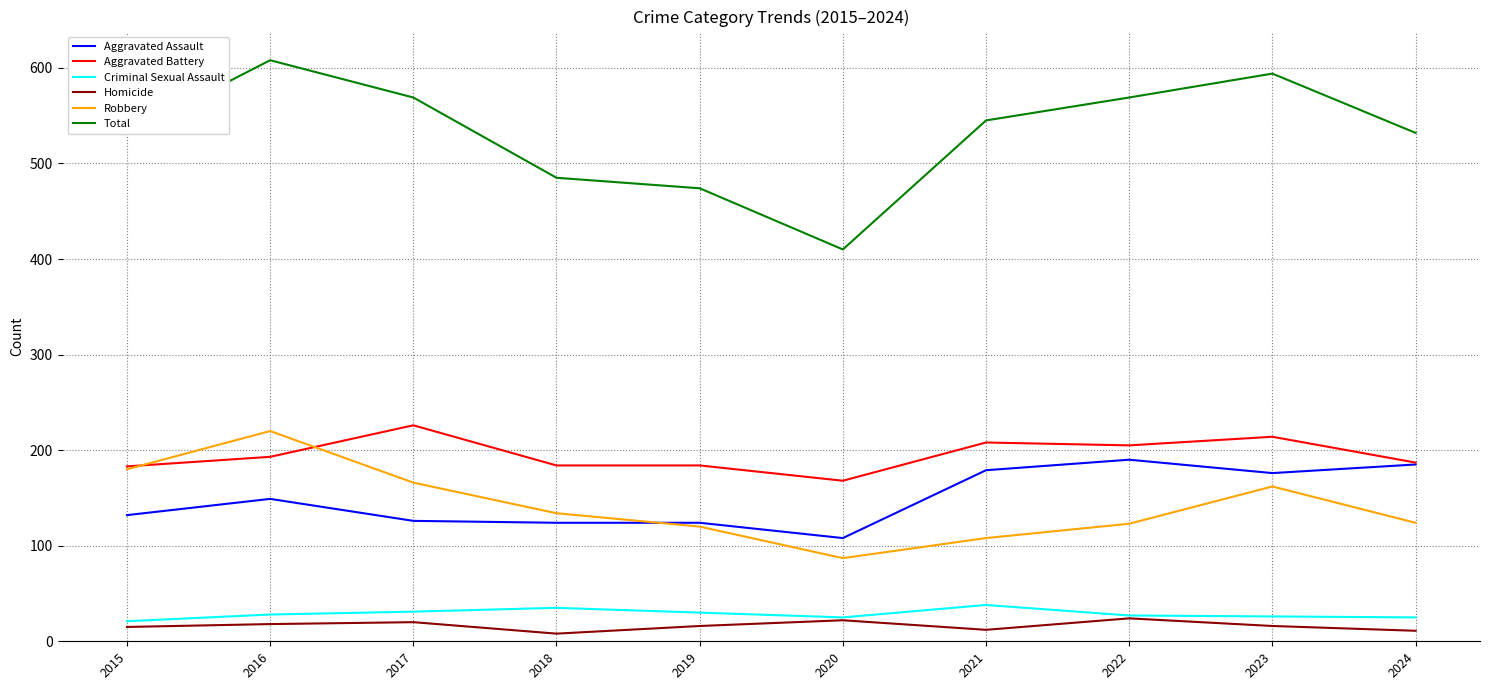

What is the approximate value of Criminal Sexual Assault at 2022, to the nearest 10?

30